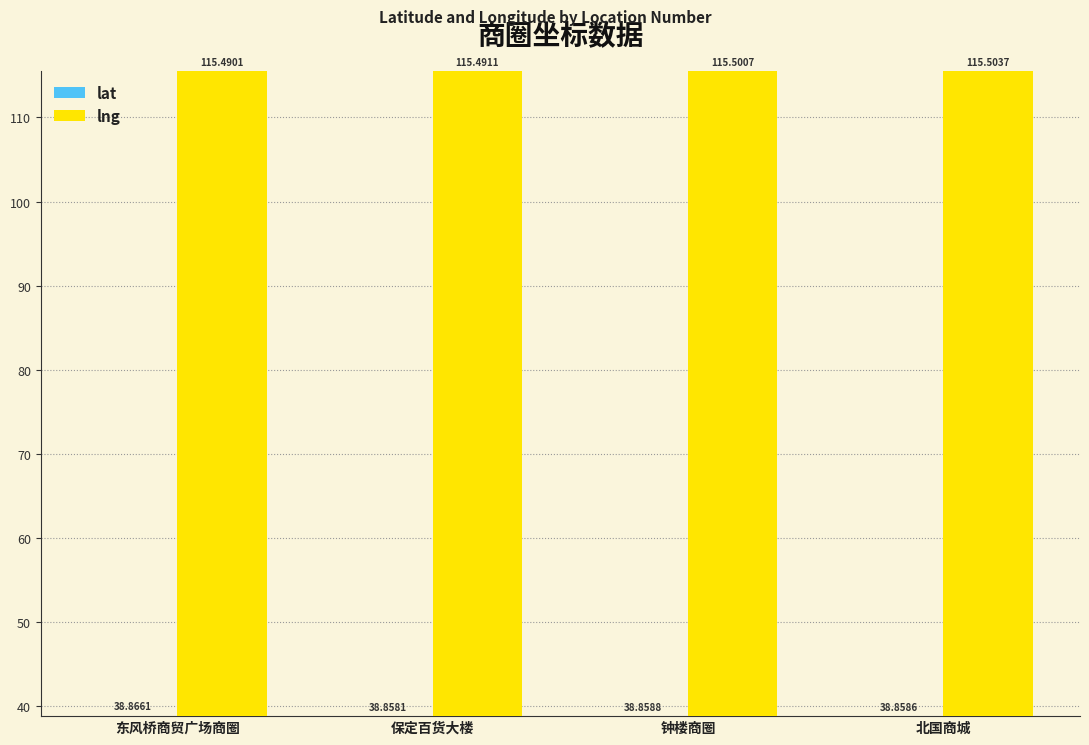

Reading left to right, list all the values displayed in this chart.

lat: 38.9	38.9	38.9	38.9
lng: 115.5	115.5	115.5	115.5